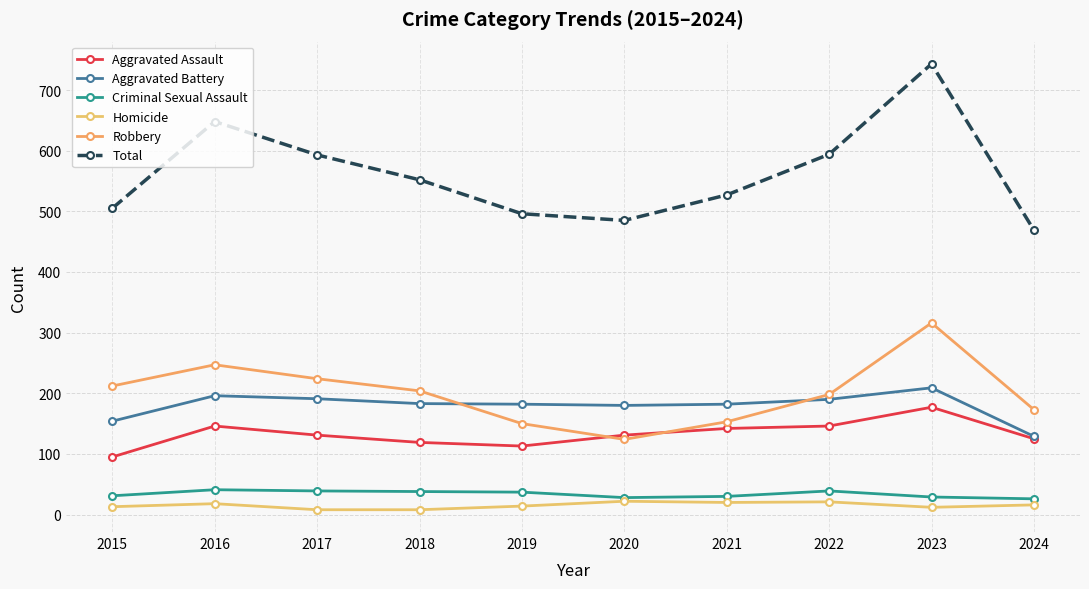

What is the spread (max minus min) of values at 2018?

544